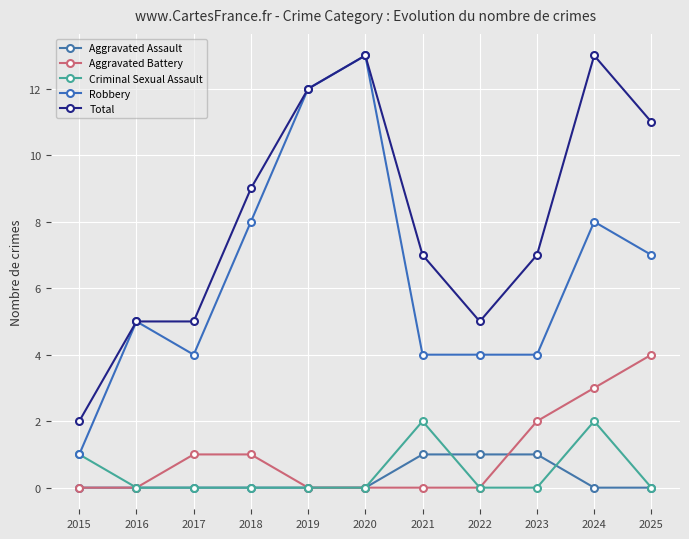

How many data points in Robbery are less than 5?

5